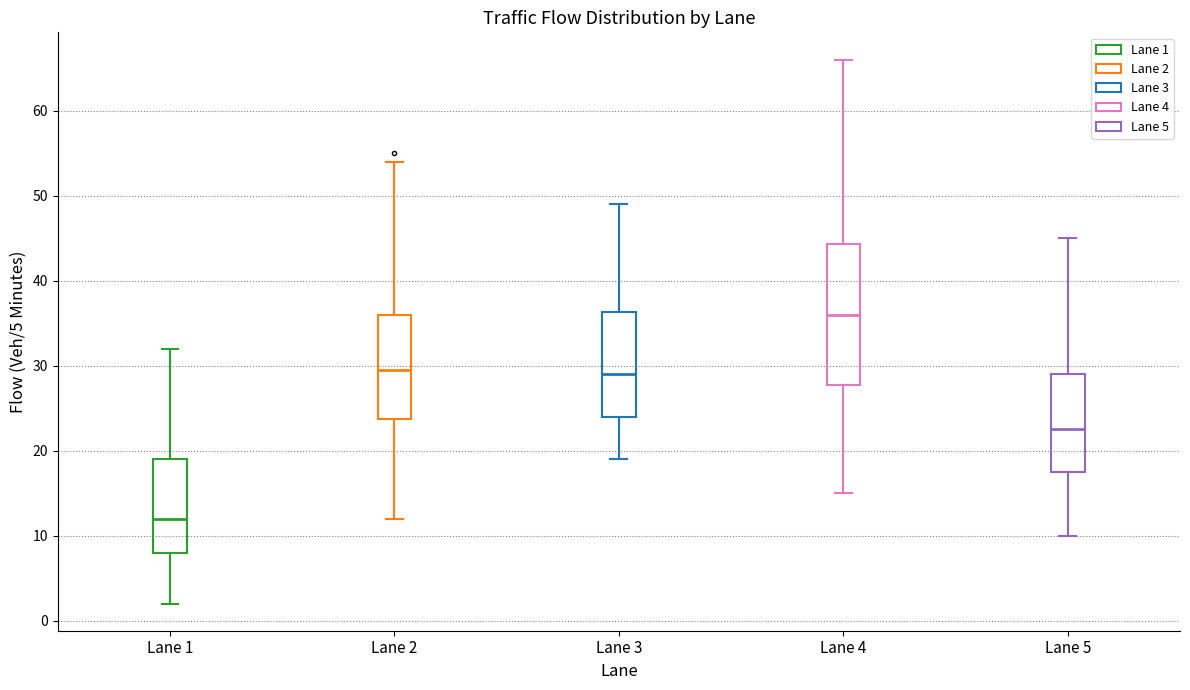

Reading left to right, read every box against the y-axis: the position of its median line, the range the box covers, and the ends of its whiskers. The values are not printed on the chart, so give them approximately, as read against the axis.

Lane 1: median 12, box 8 to 19, whiskers 2 to 32
Lane 2: median 30, box 24 to 36, whiskers 12 to 54
Lane 3: median 29, box 24 to 36, whiskers 19 to 49
Lane 4: median 36, box 28 to 44, whiskers 15 to 66
Lane 5: median 23, box 18 to 29, whiskers 10 to 45